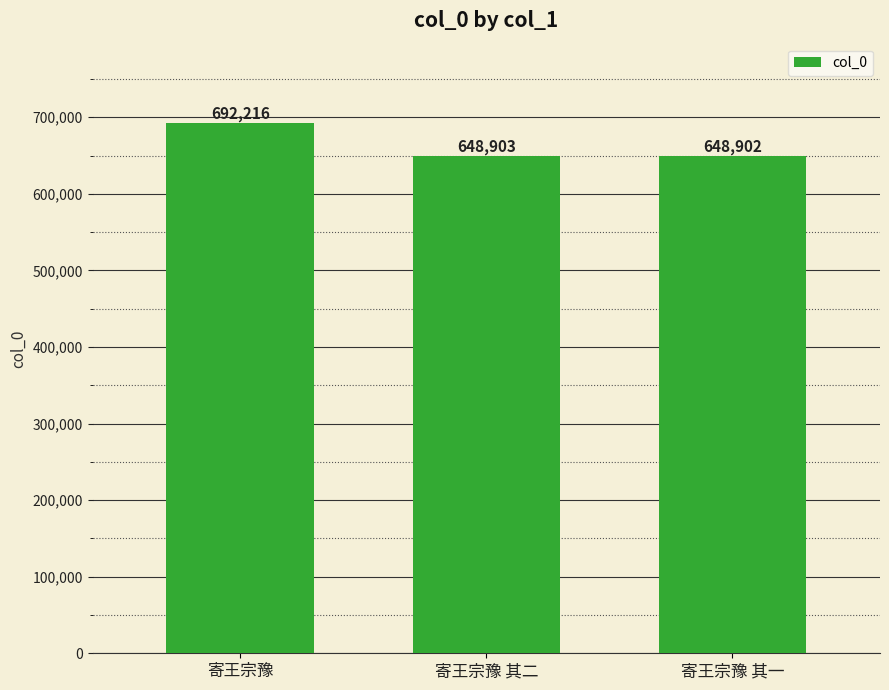

What is the value of the 1st bar from the left?

692216